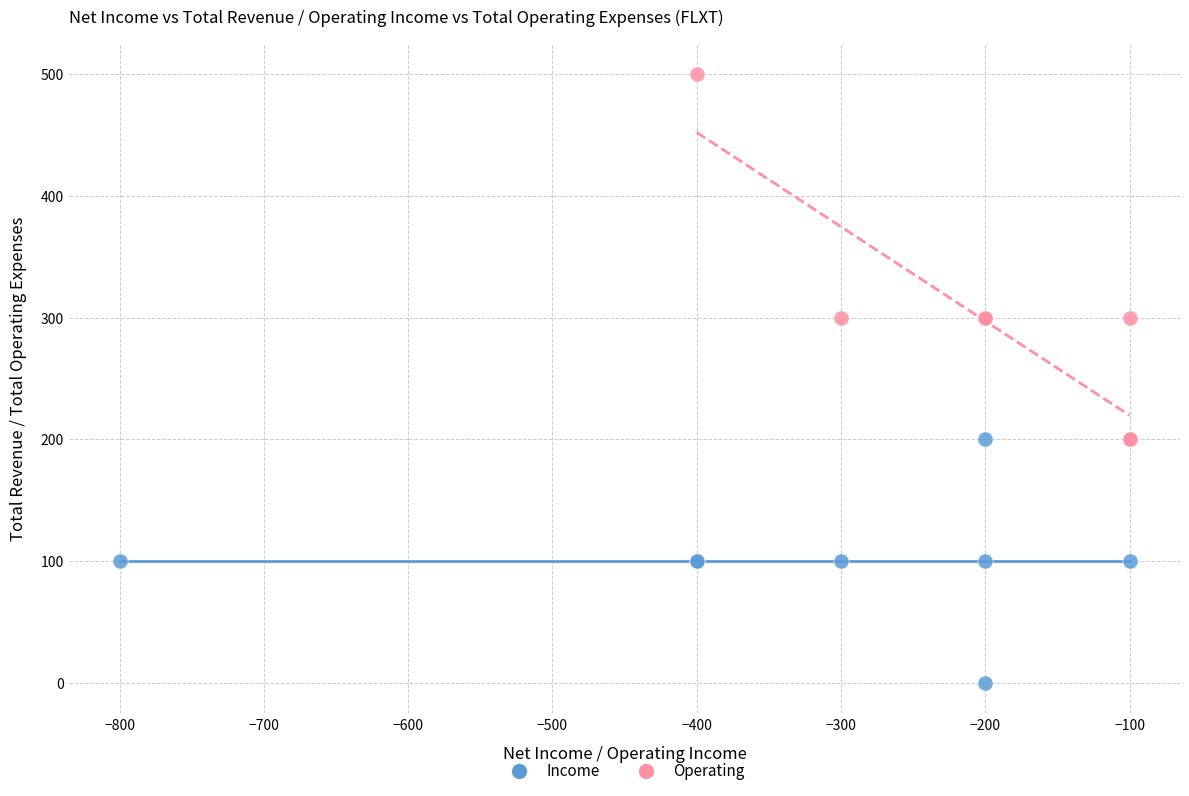

What are all the series names shown in the legend?

Income, Operating